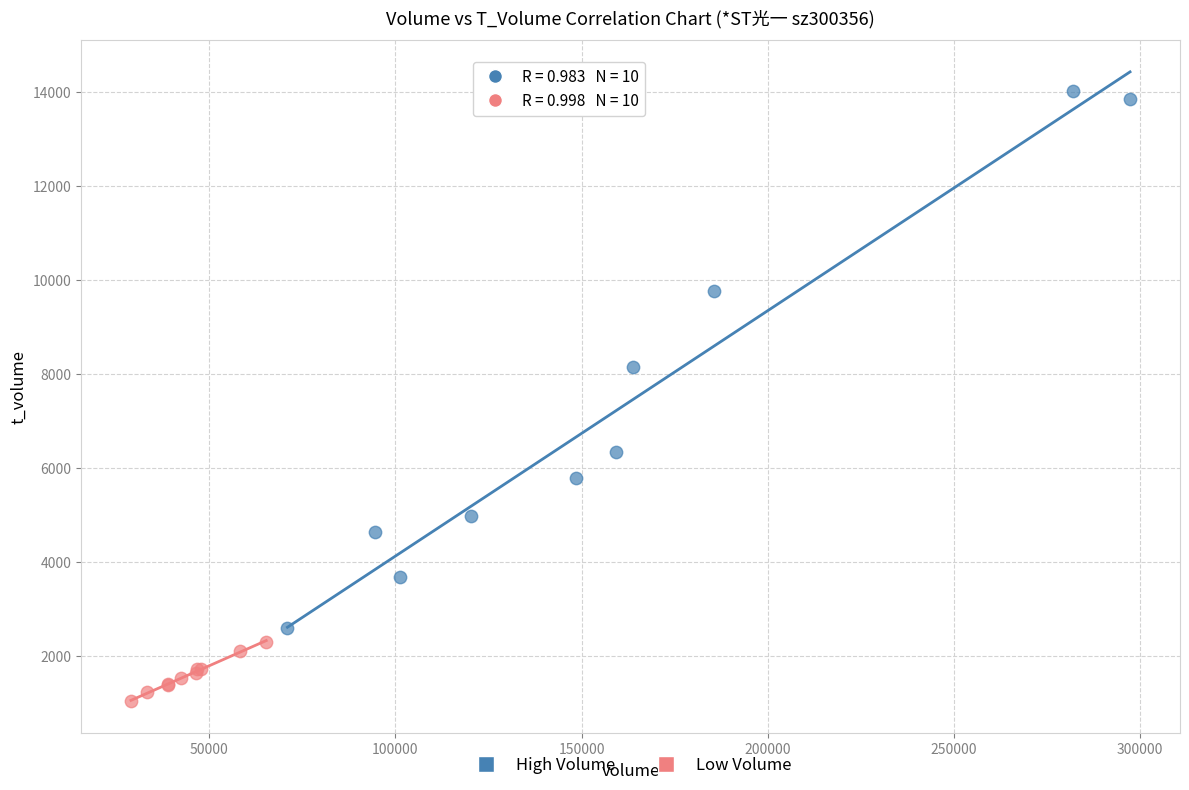

Which series reaches the maximum Y coordinate?

High Volume